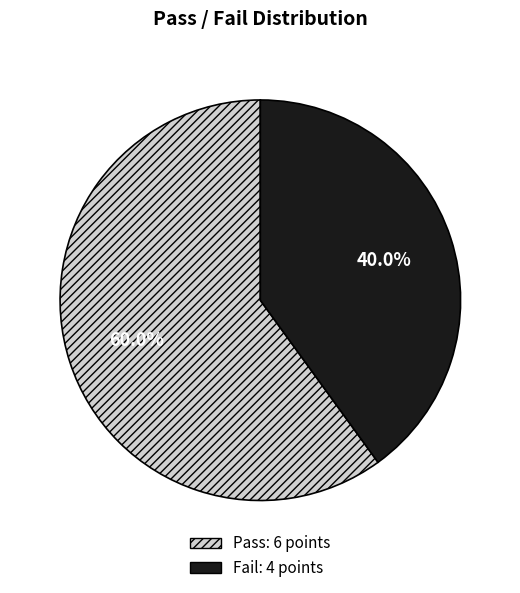

Combined, what portion of the pie is Pass and Fail?

100.0%